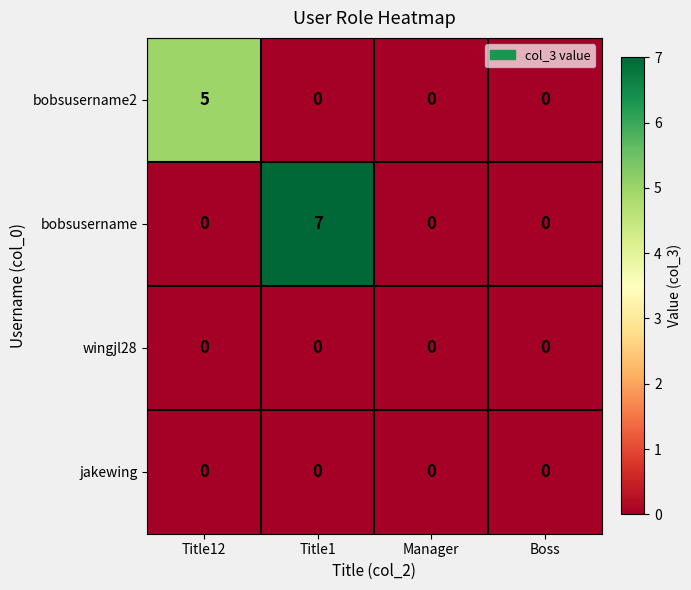

Which series has the largest total across all categories?

bobsusername